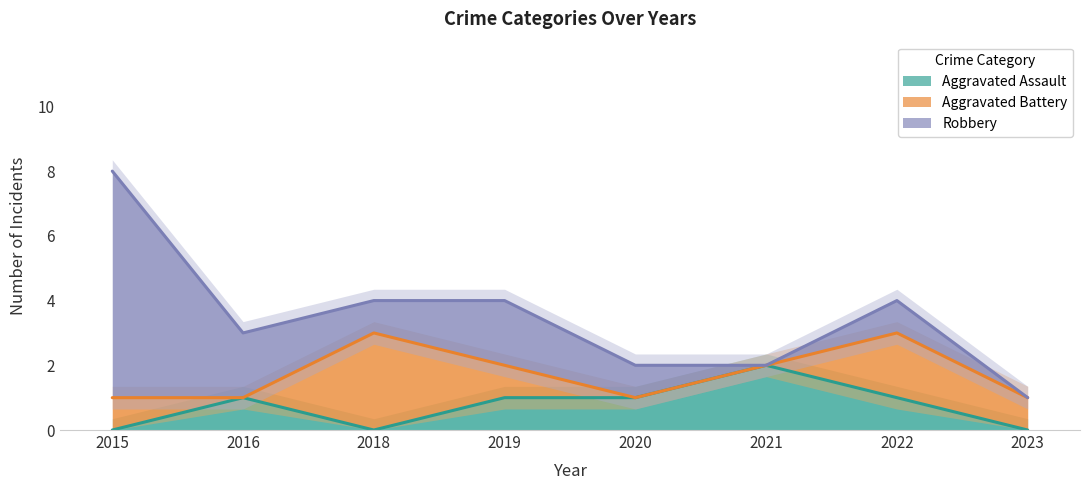

At which category does the chart reach its minimum across all series?

2015